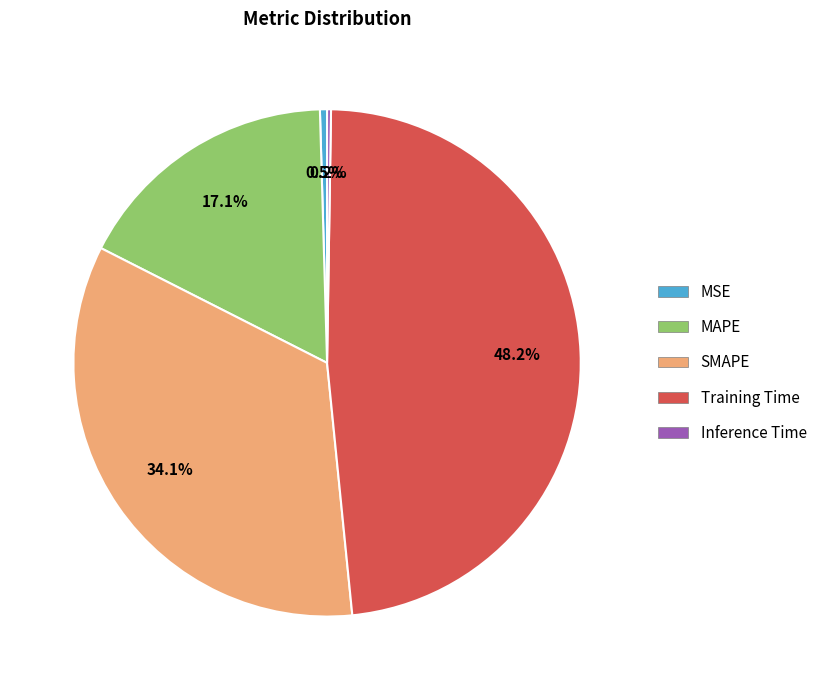

Which slice is the largest?

Training Time